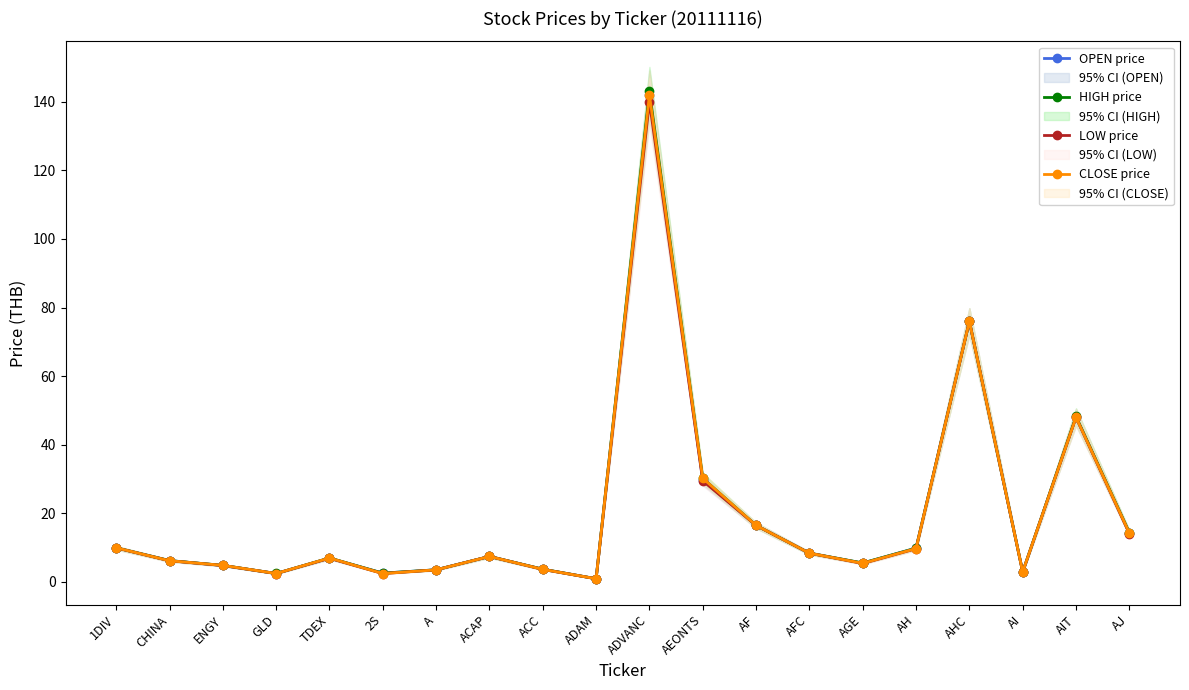

How many times do OPEN price and CLOSE price cross each other?

3